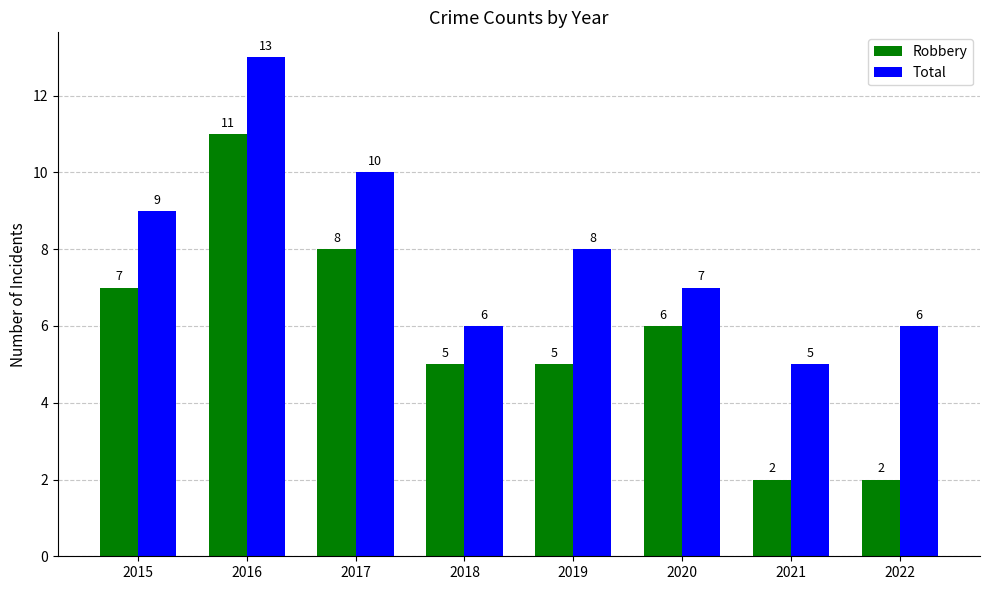

Rank the series by their average value, from lowest to highest.

Robbery, Total